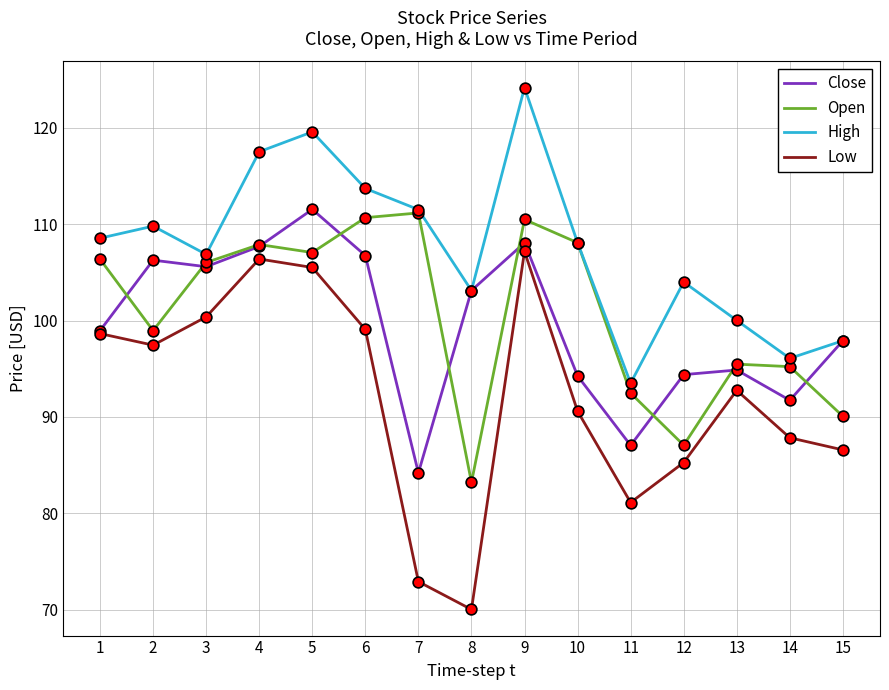

What is the total value across all series at 8?

359.5